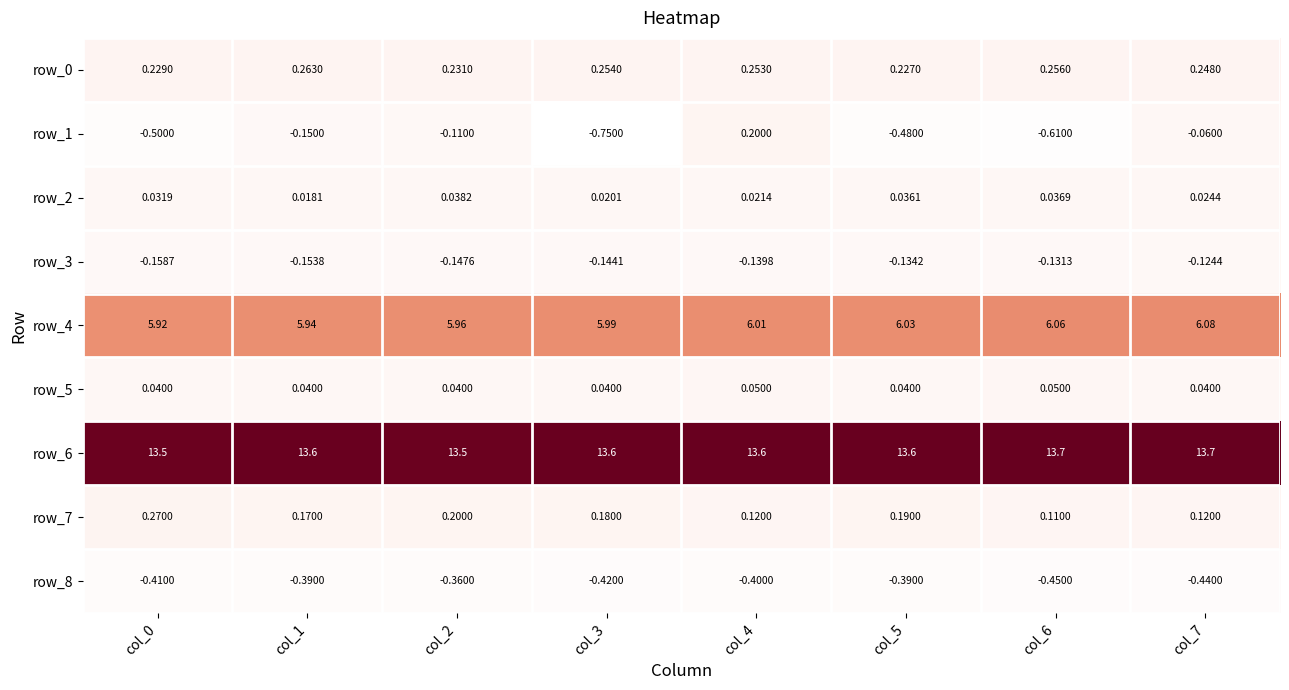

At which label does row_1 first exceed 0?

col_4